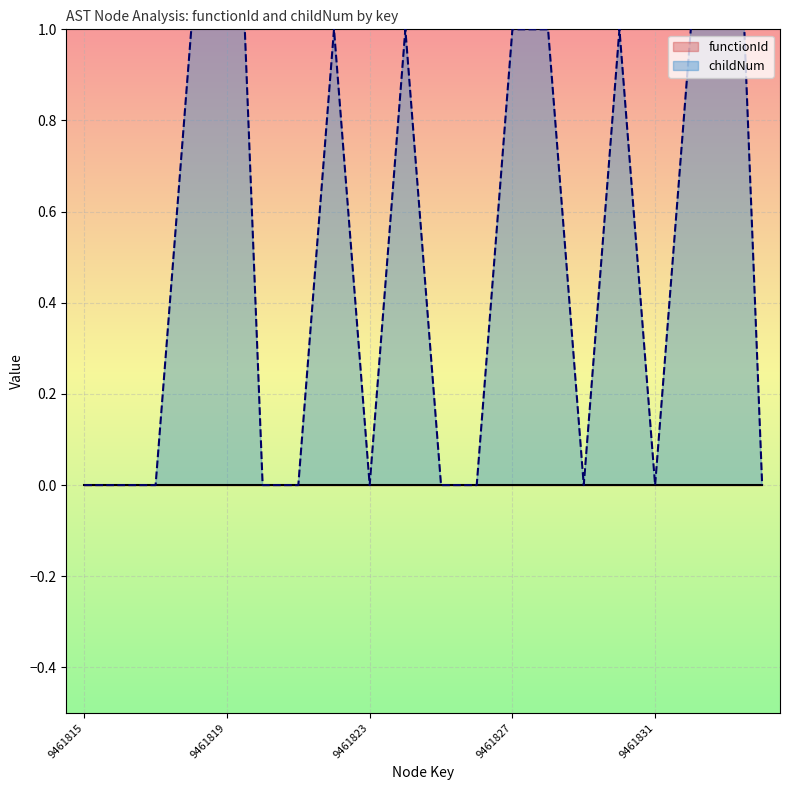

At which category does the chart reach its minimum across all series?

9461815